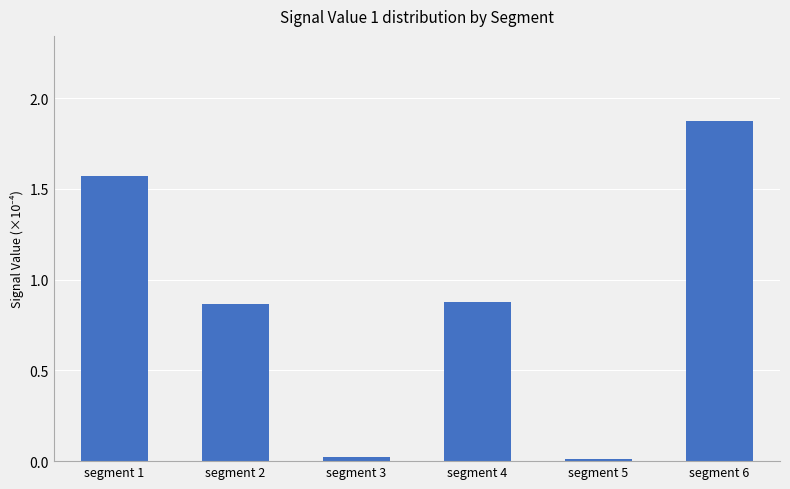

Between segment 4 and segment 1, which is larger?

segment 1